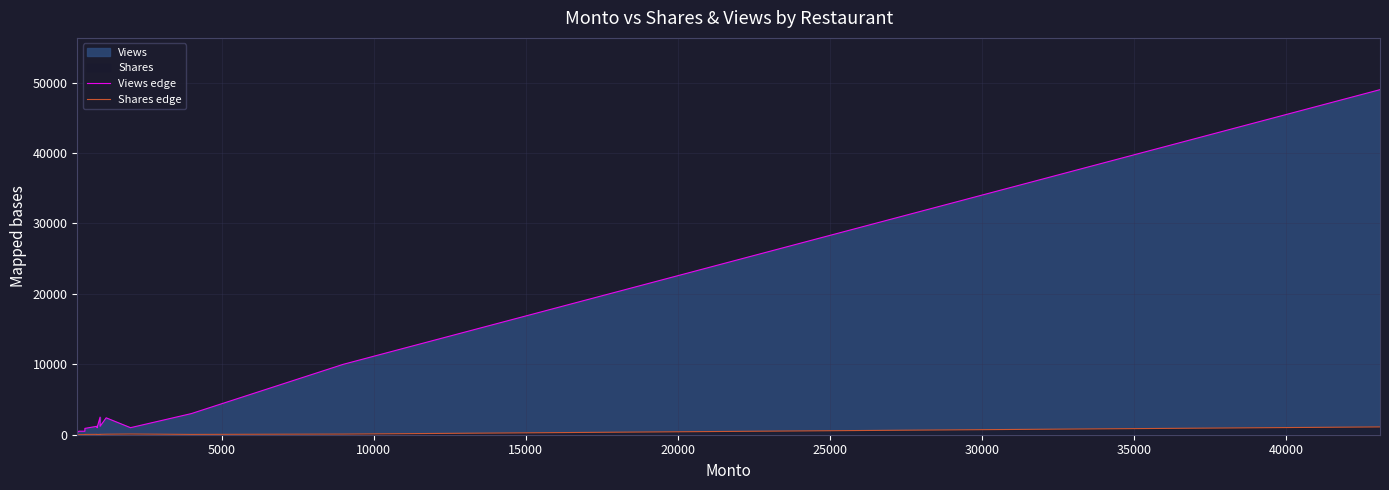

The value of Shares edge at 40000 is 105. True or false?

False